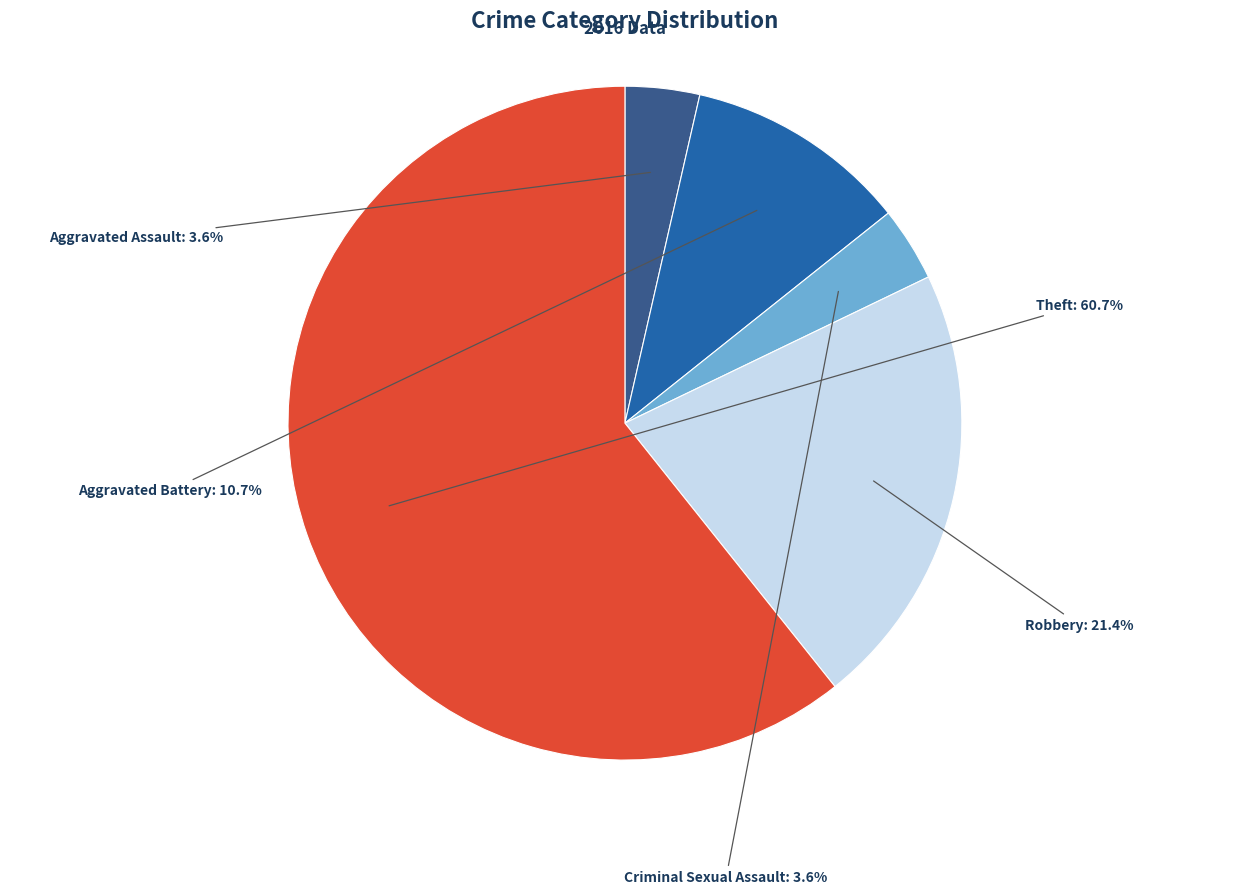

What is the ratio of the value at Aggravated Battery to the value at Criminal Sexual Assault?

3.0